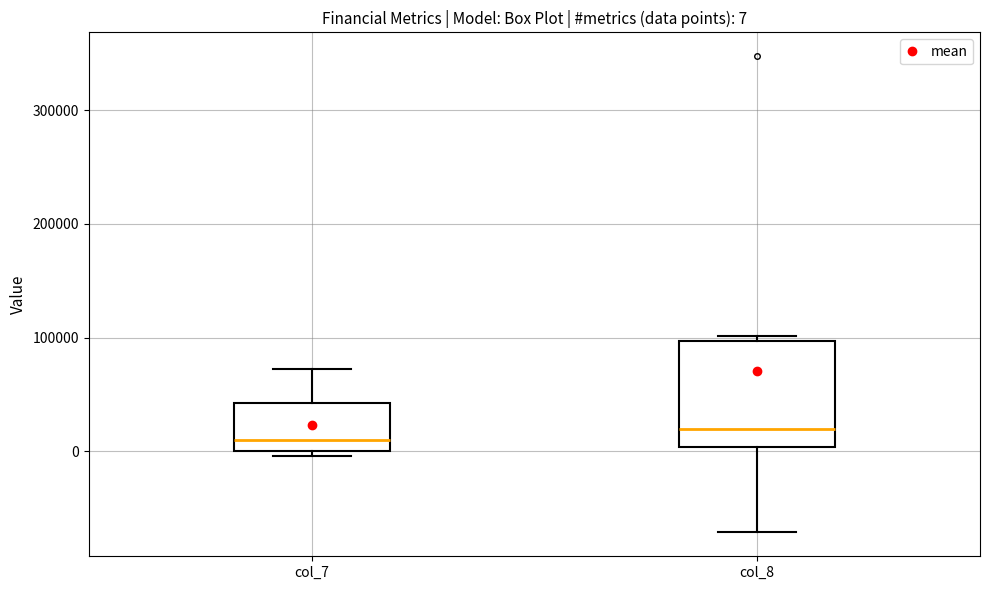

Which box is the tallest, from its lower edge to its upper edge?

col_8